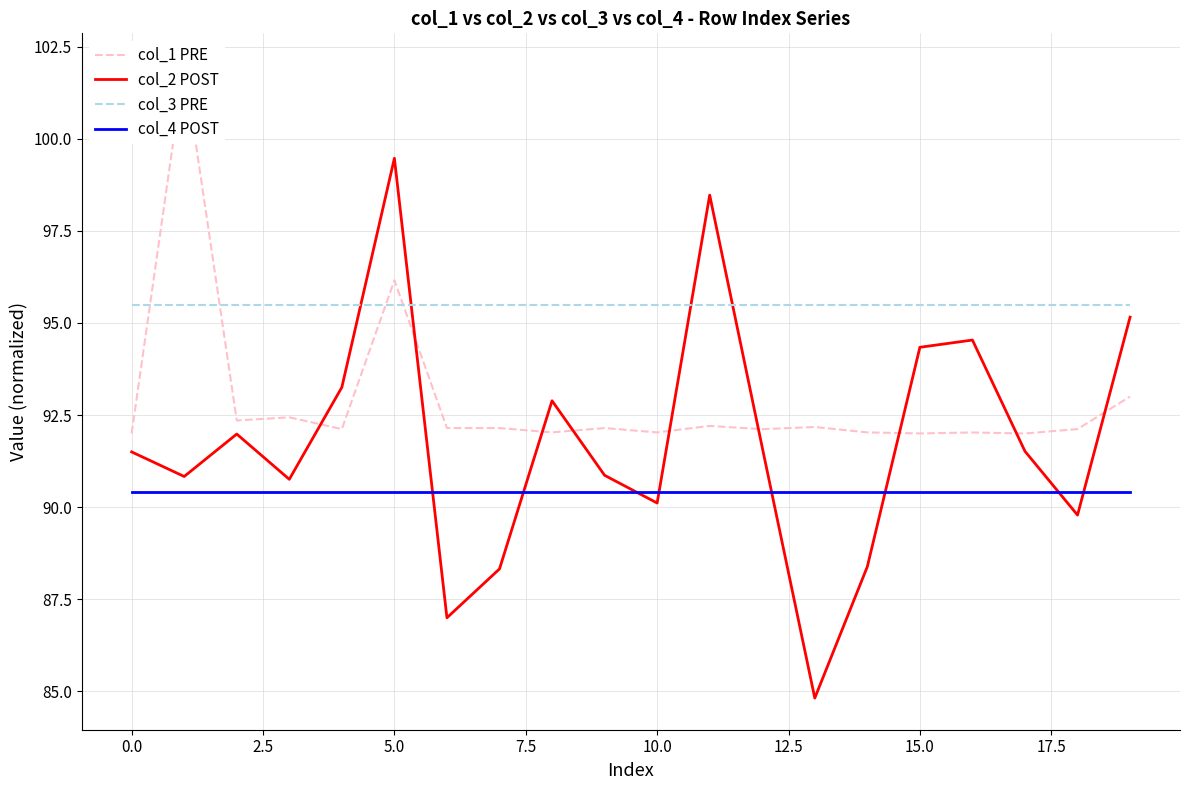

Does the chart display data point markers on the line(s)?

No